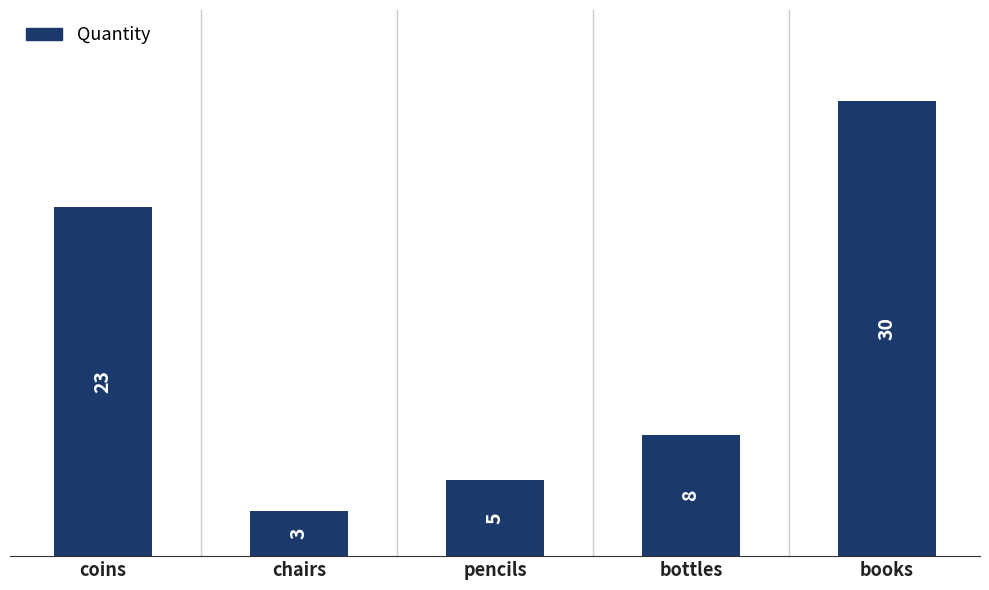

Rank the categories by value from lowest to highest.

chairs, pencils, bottles, coins, books